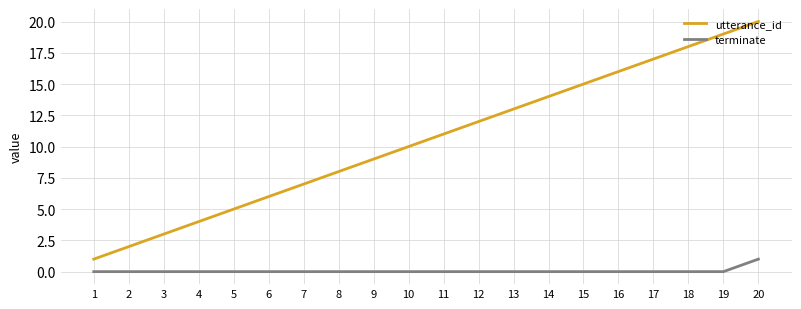

Which series has the largest total across all categories?

utterance_id